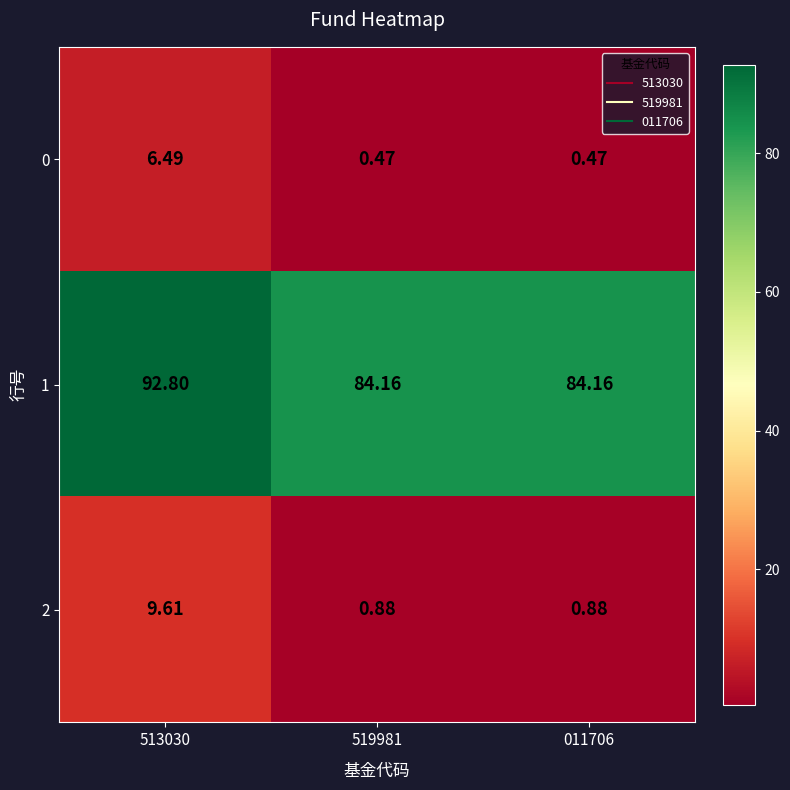

What is the difference between the highest and lowest values at 513030?

86.3